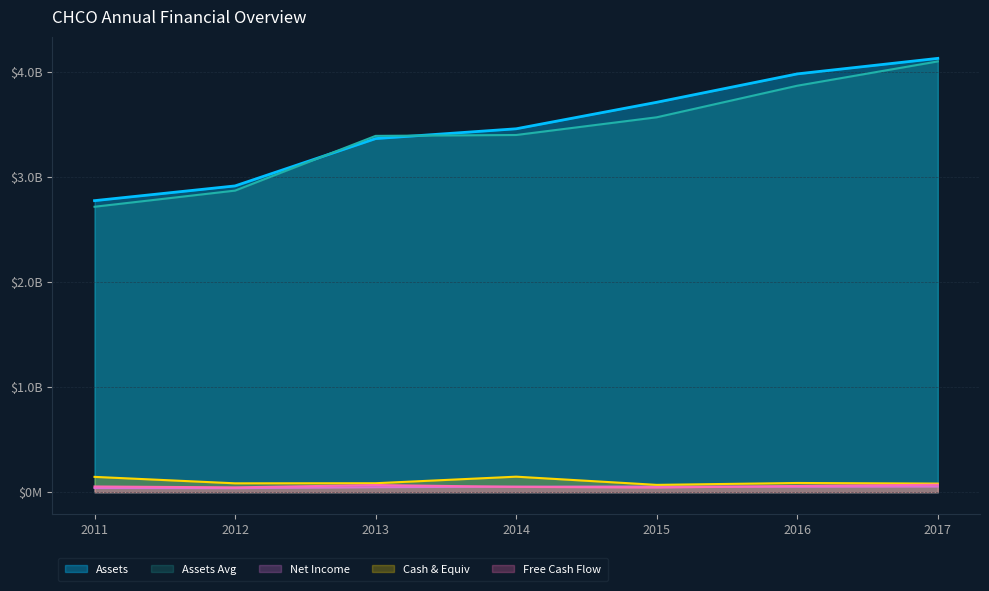

What is the average value of the Free Cash Flow series?

56648286